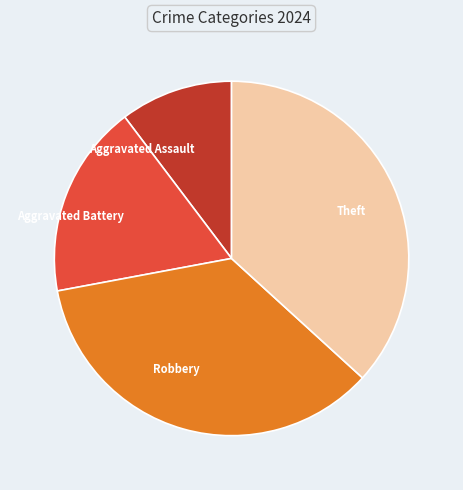

True or false: Aggravated Battery accounts for 18% of the total.

True